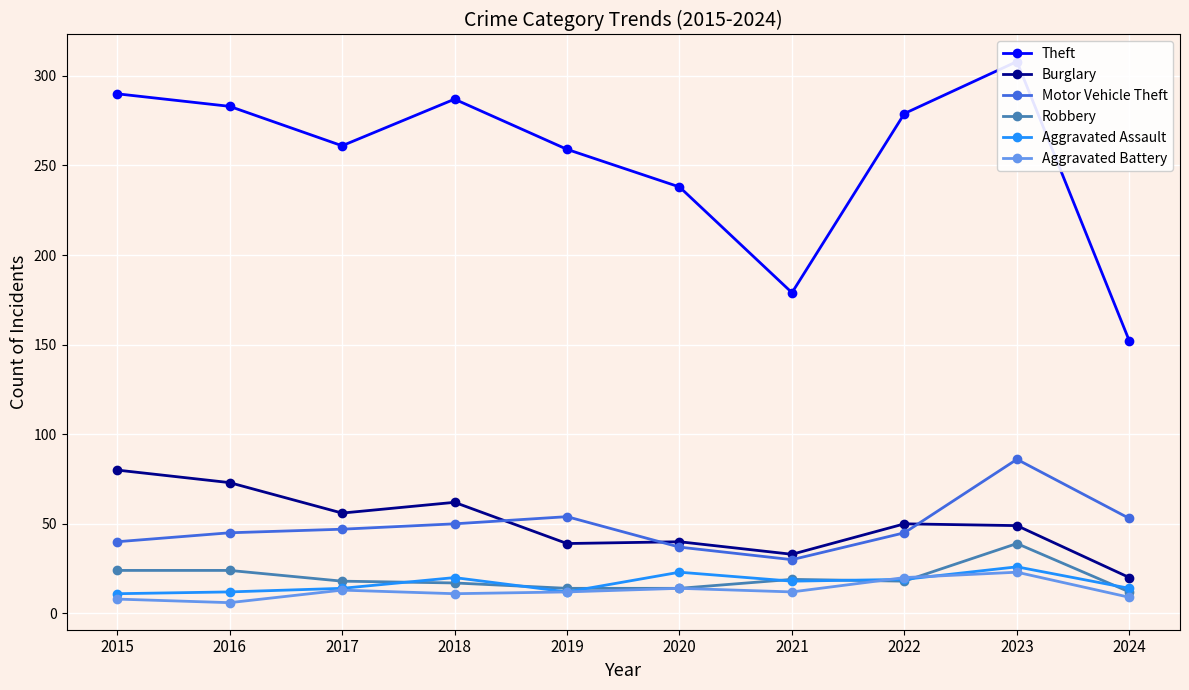

Rank the series by their maximum value, from highest to lowest.

Theft, Motor Vehicle Theft, Burglary, Robbery, Aggravated Assault, Aggravated Battery